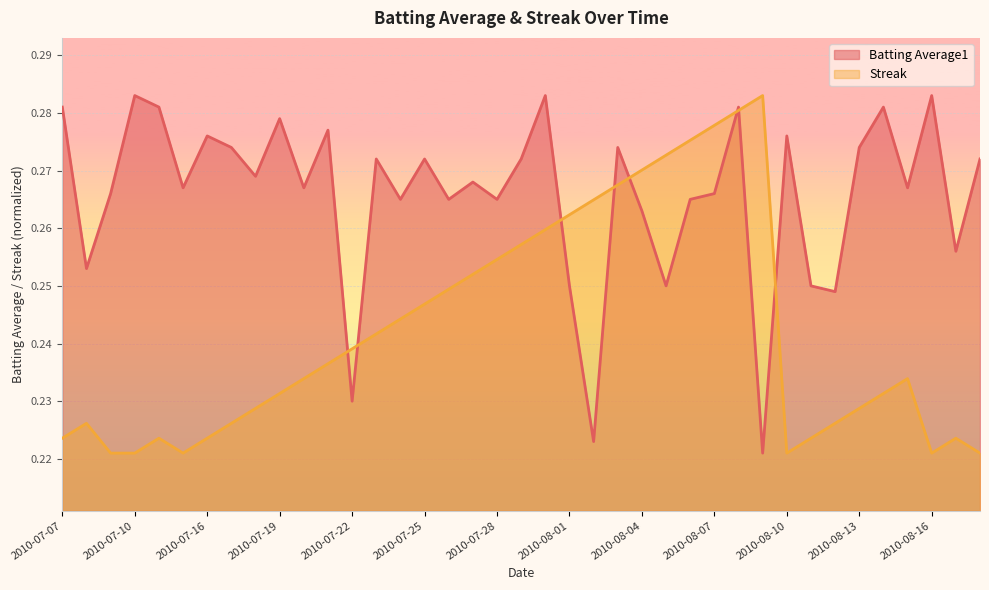

The value of Batting Average1 at 2010-07-10 is 0.4. True or false?

False